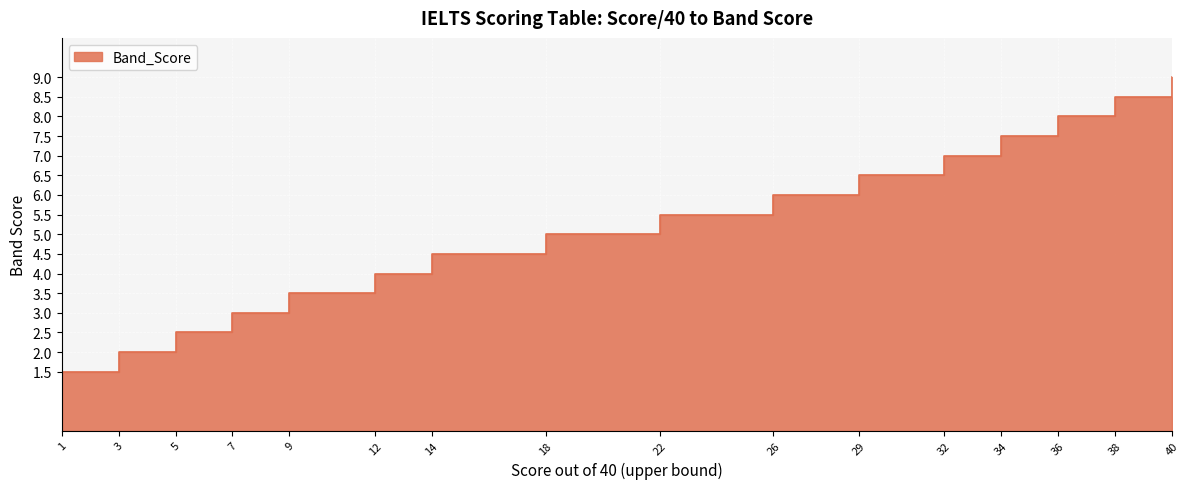

How many categories are shown in the chart?

16